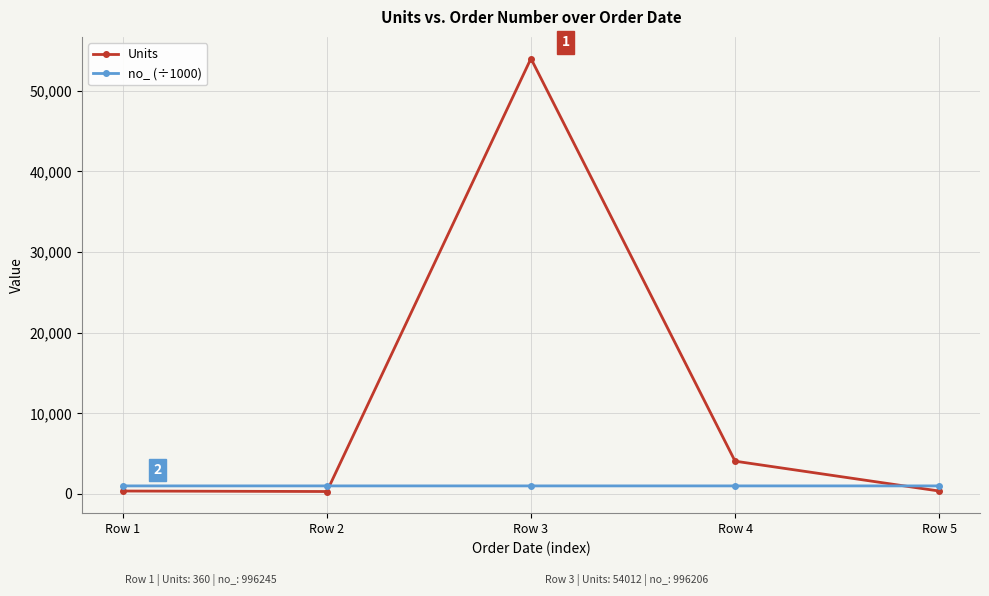

Which series has the widest spread of values?

Units